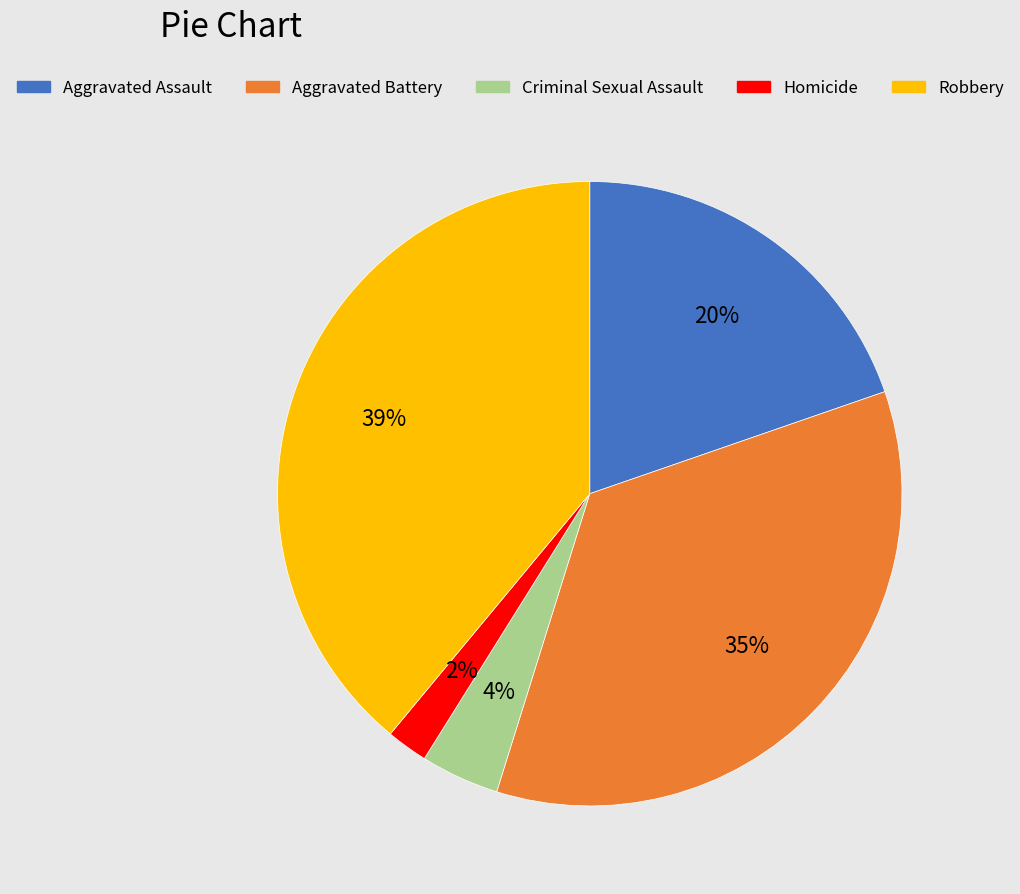

To the nearest percent, what is the difference between the Aggravated Battery and Criminal Sexual Assault slice percentages?

31%